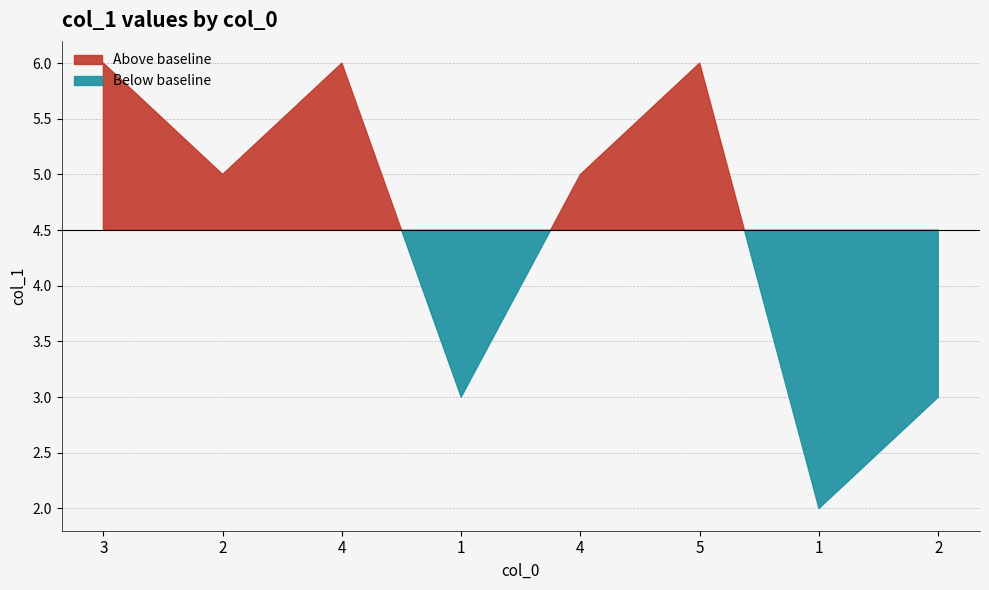

What is the sum of all values?

36